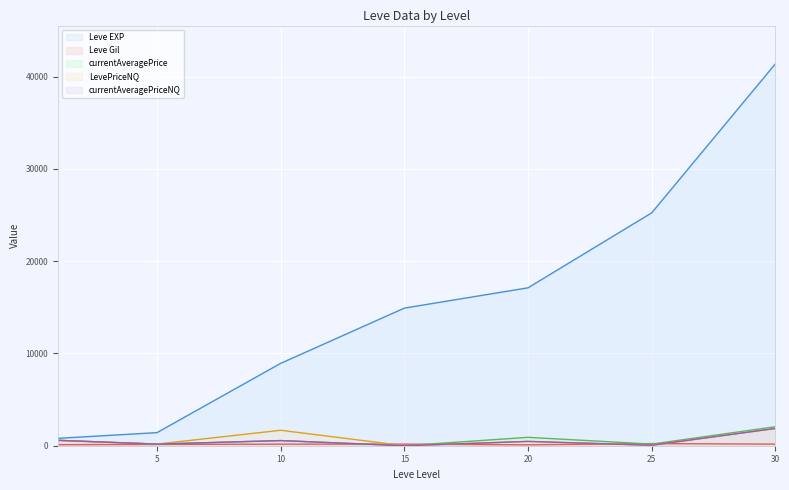

At 5, list the series in order from largest to smallest.

Leve EXP, currentAveragePrice, LevePriceNQ, currentAveragePriceNQ, Leve Gil